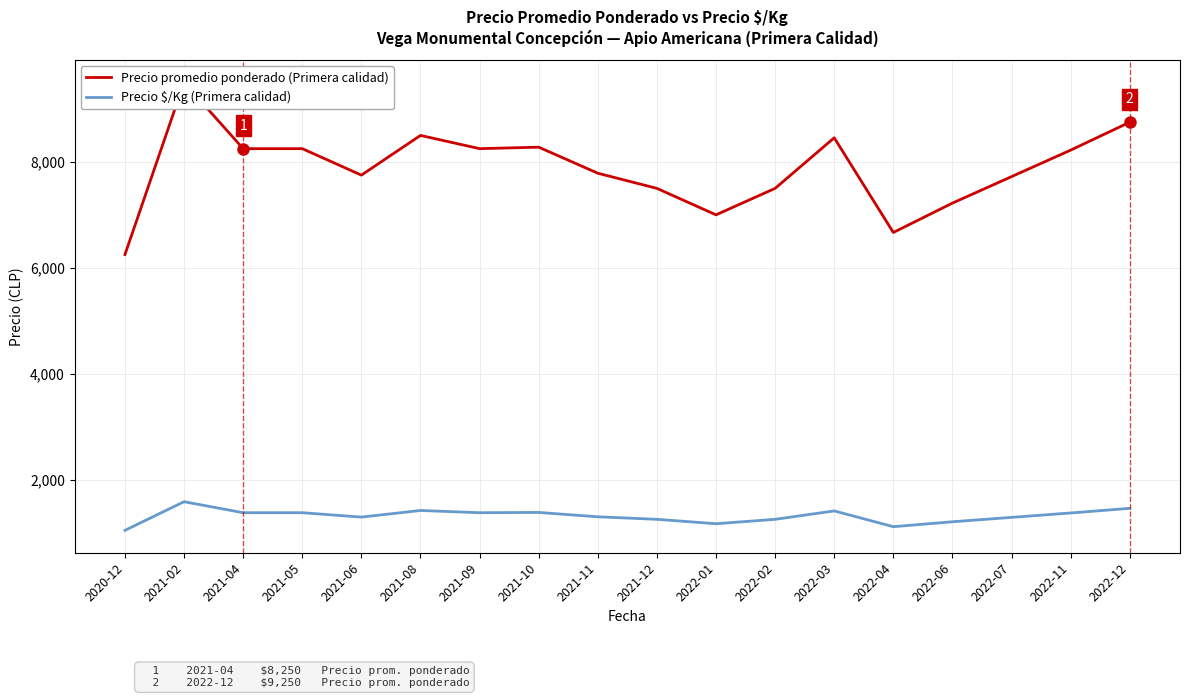

Which series has the widest spread of values?

Precio promedio ponderado (Primera calidad)